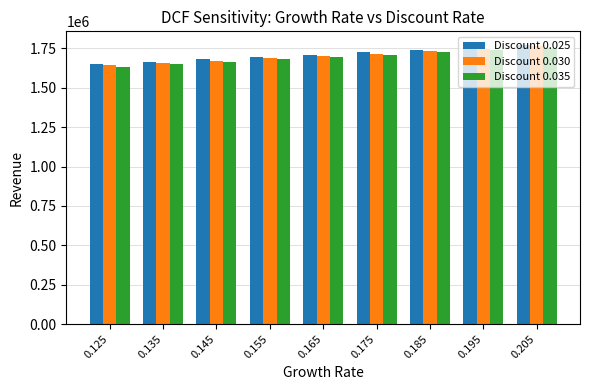

Reading right to left, transcribe all the data shown in this chart.

Discount 0.025: 0.205=1770000	0.195=1755000	0.185=1740000	0.175=1725000	0.165=1710000	0.155=1695000	0.145=1680000	0.135=1665000	0.125=1650000
Discount 0.030: 0.205=1762500	0.195=1747500	0.185=1732500	0.175=1717500	0.165=1702500	0.155=1687500	0.145=1672500	0.135=1657500	0.125=1642500
Discount 0.035: 0.205=1755000	0.195=1740000	0.185=1725000	0.175=1710000	0.165=1695000	0.155=1680000	0.145=1665000	0.135=1650000	0.125=1635000